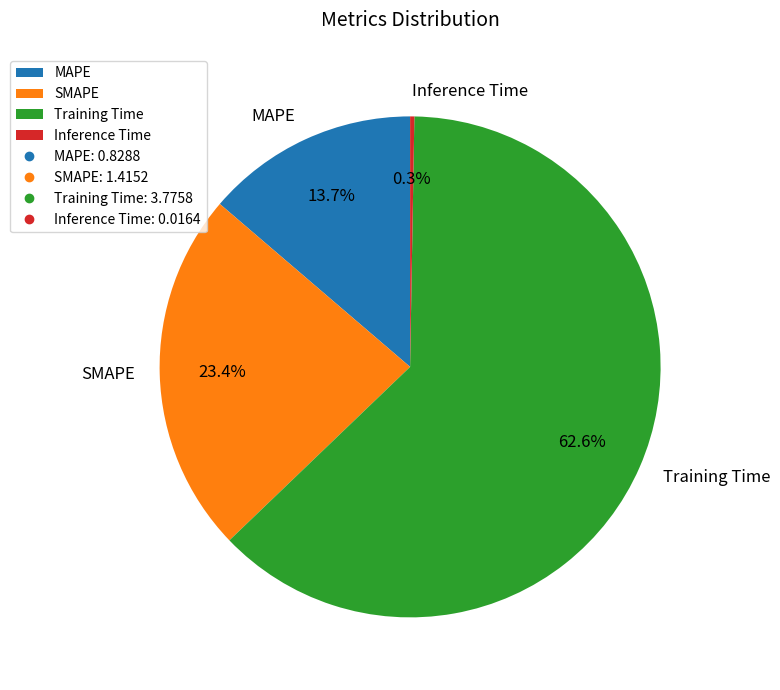

What is the ratio of the value at MAPE to the value at SMAPE?

0.6